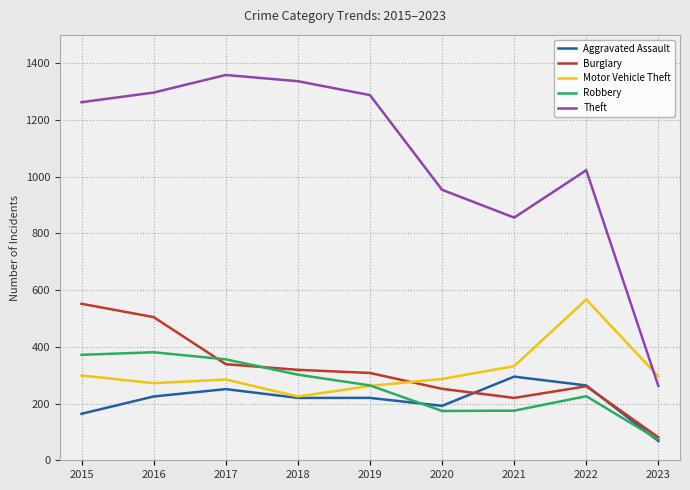

What is the difference between the highest and lowest values at 2018?

1117